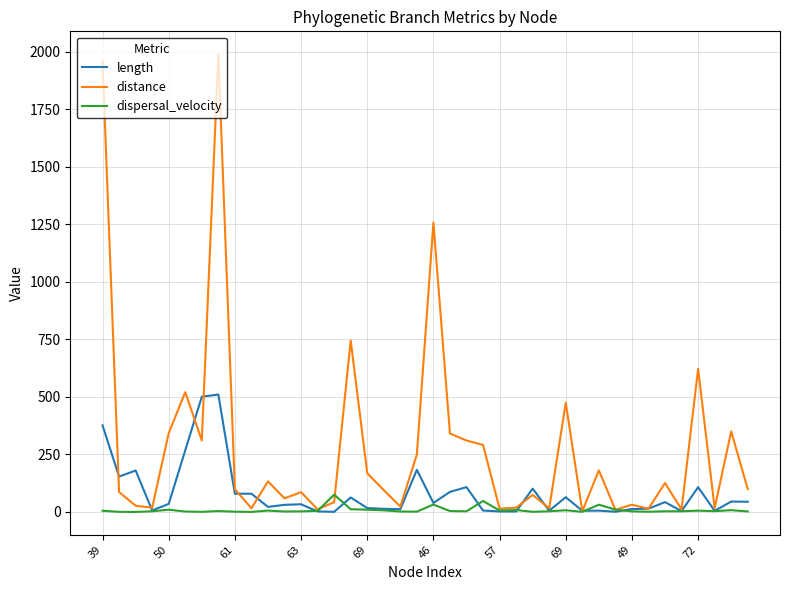

Which series has the largest total across all categories?

distance